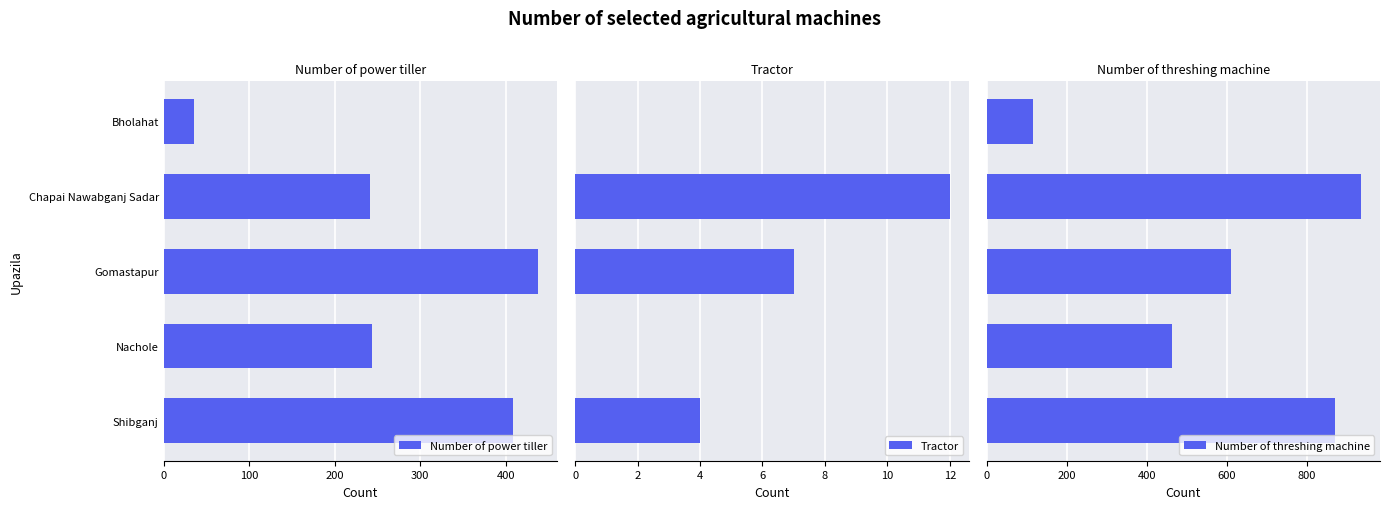

Between 400 and 100, which is larger?

400